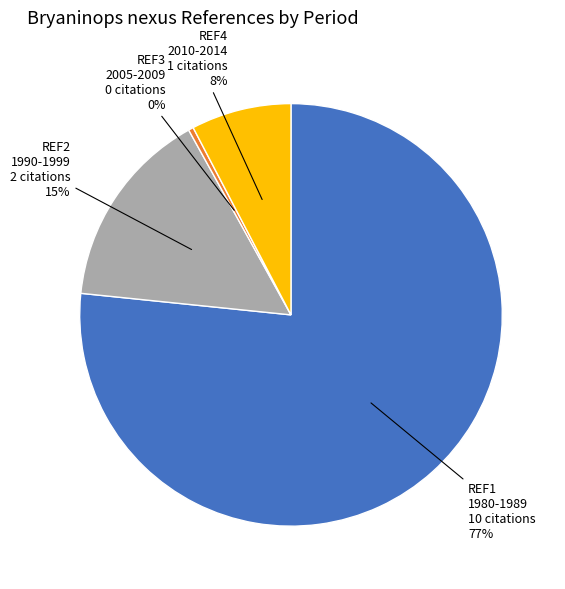

To the nearest percent, what is the average slice percentage?

25%